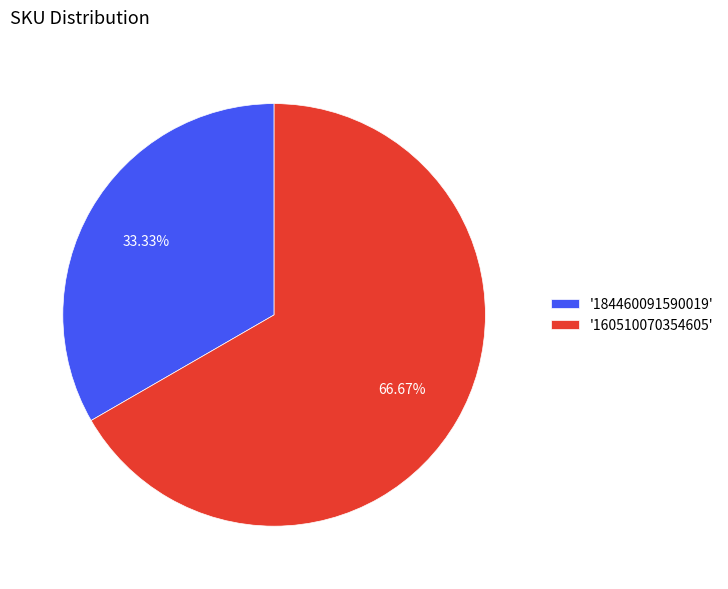

Is '184460091590019' the majority of the pie?

No